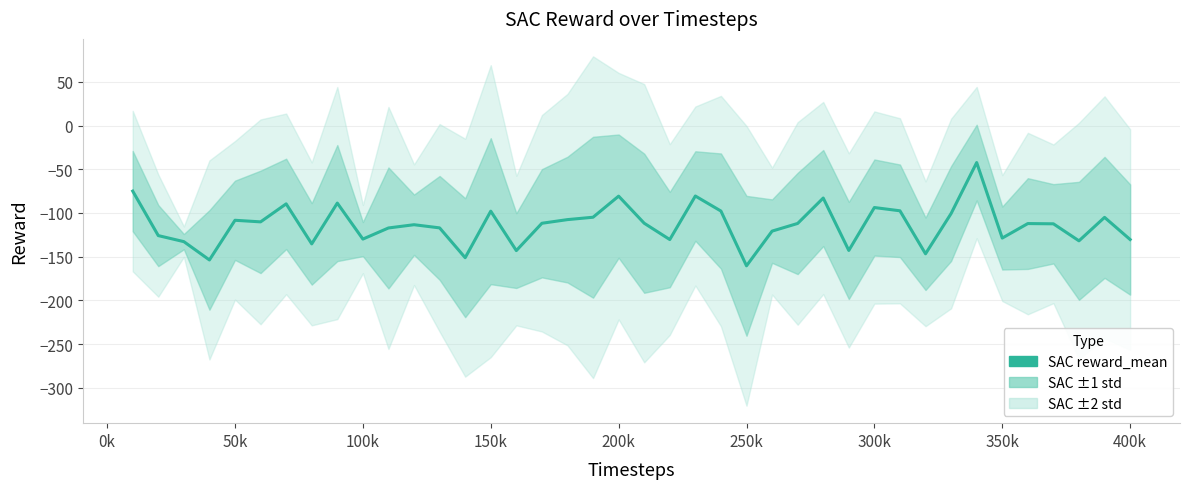

The value at 450k is -30.3. True or false?

False